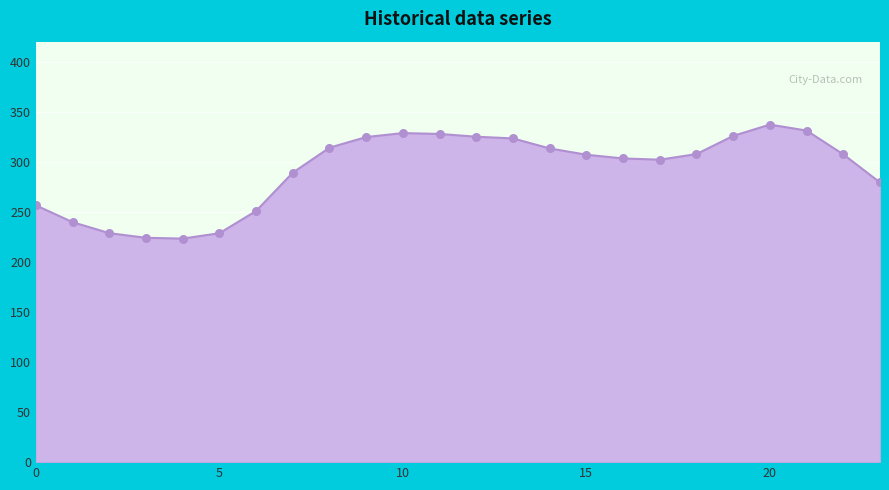

What is the smallest value displayed?

223.3